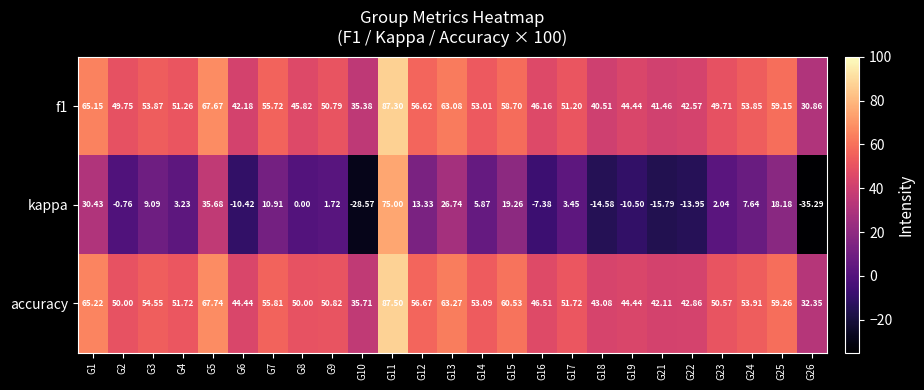

Is the value of f1 at G9 greater than the value of kappa at G5?

Yes